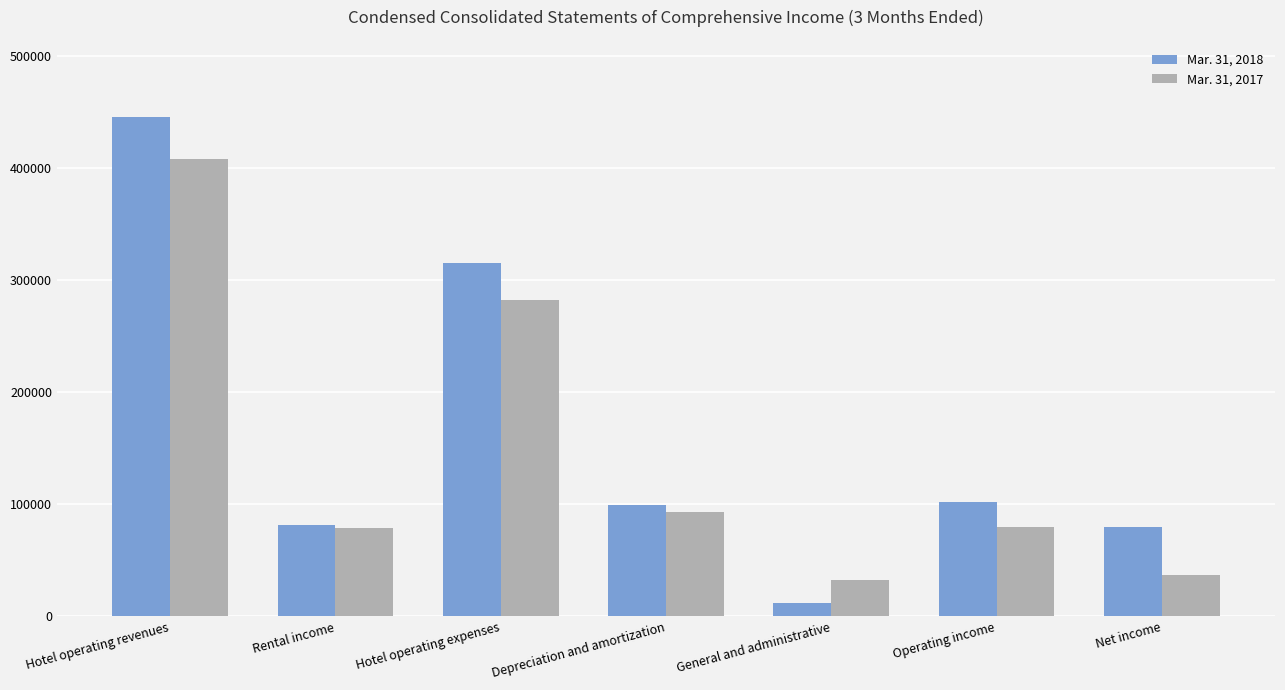

The value of Mar. 31, 2018 at Operating income is 55426. True or false?

False